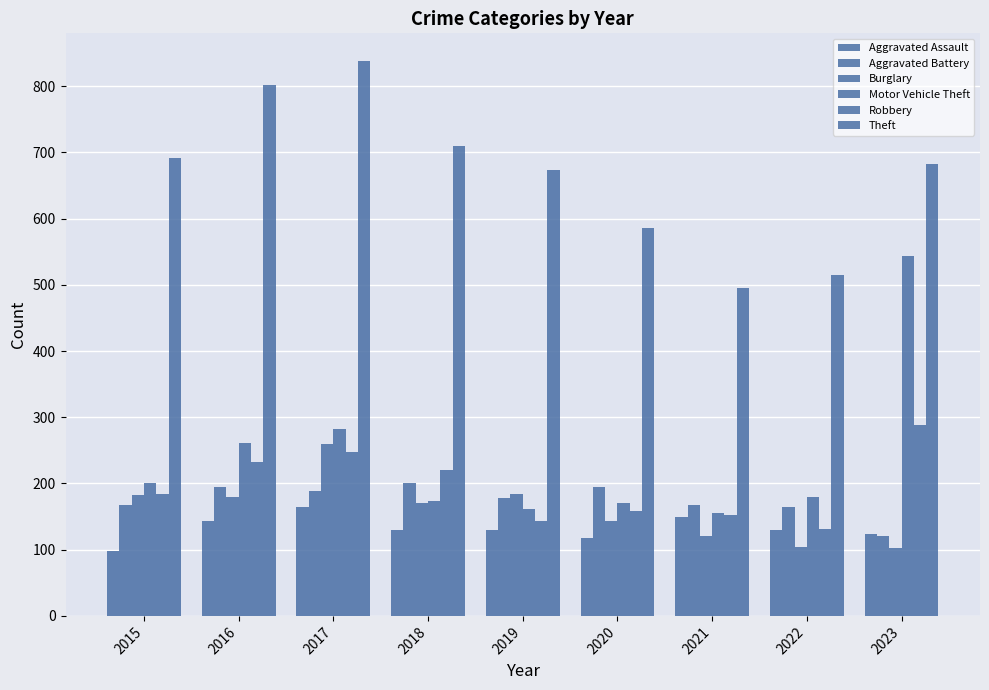

Are the bars horizontal?

No